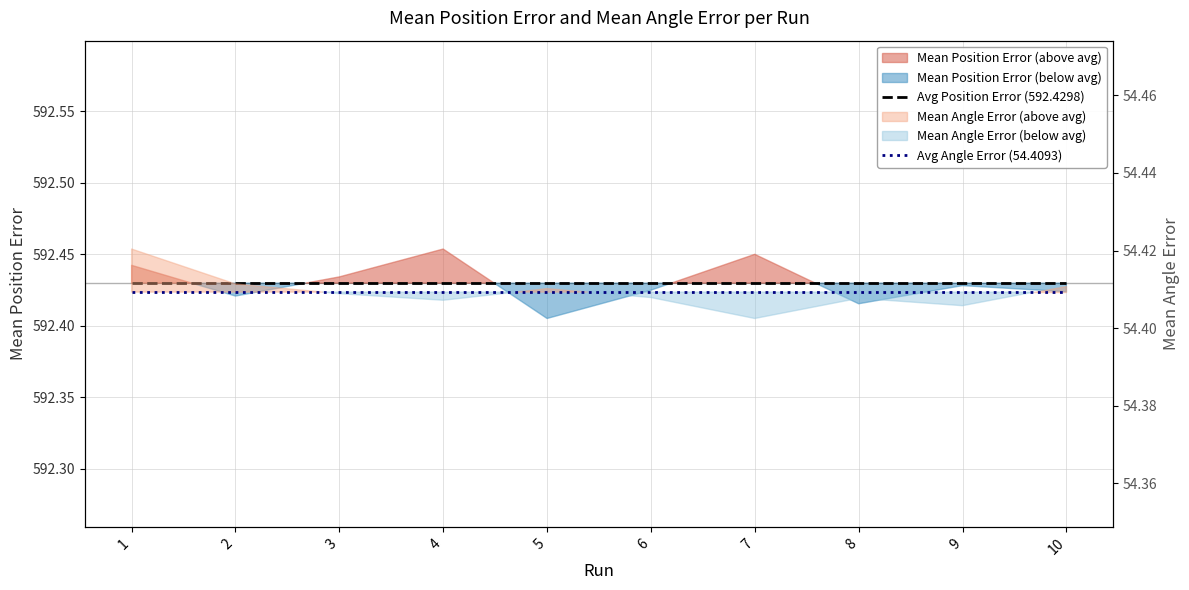

What is the sum of all Avg Position Error (592.4298) values?

5924.3